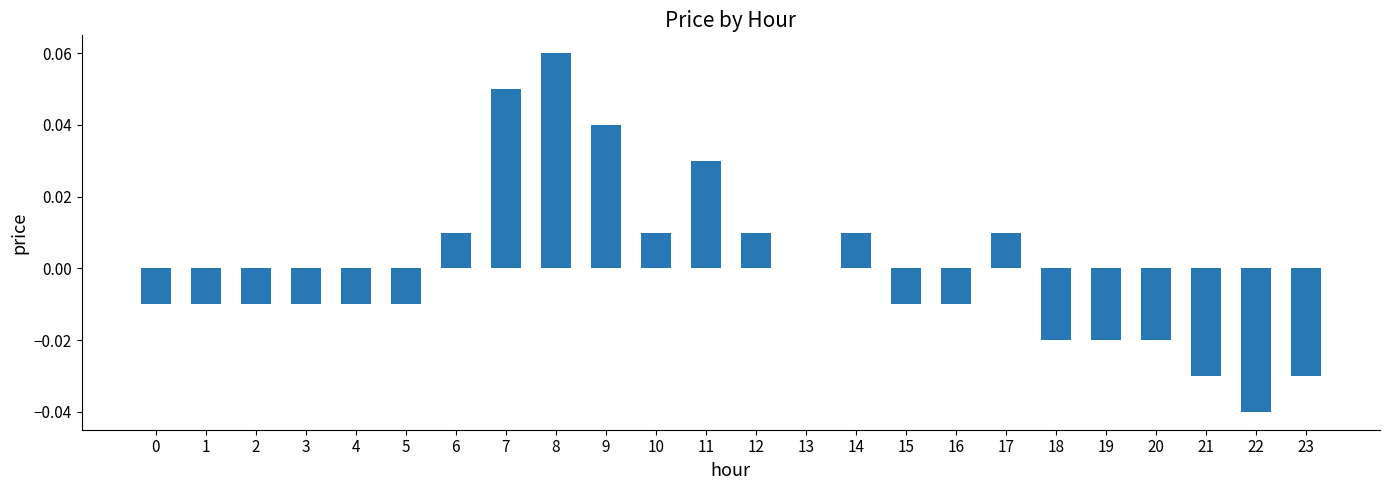

Where is the data nearest to the value 0?

13